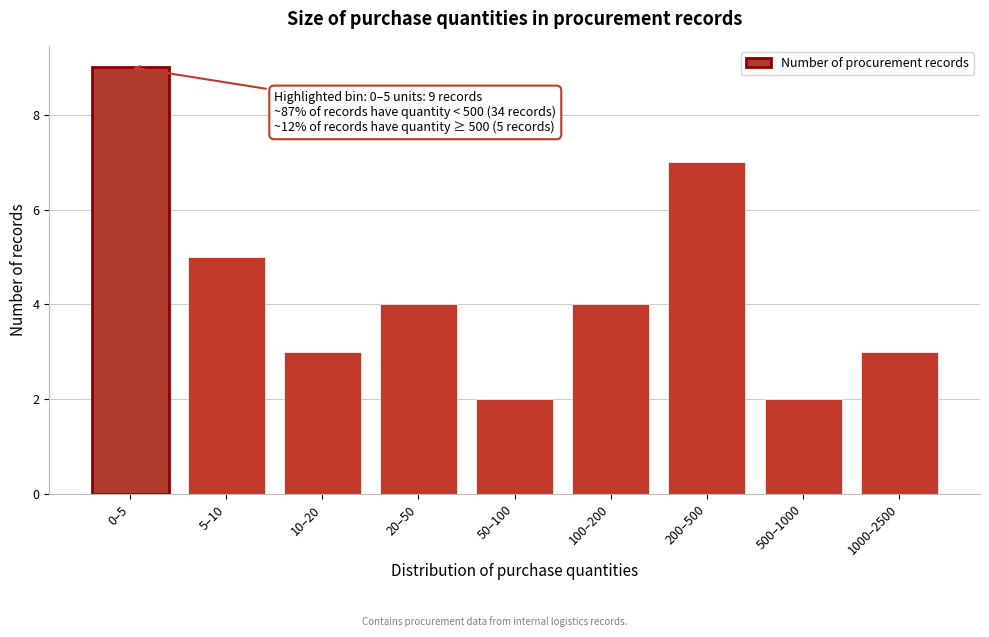

Reading right to left, list all the values displayed in this chart.

1000–2500=3	500–1000=2	200–500=7	100–200=4	50–100=2	20–50=4	10–20=3	5–10=5	0–5=9